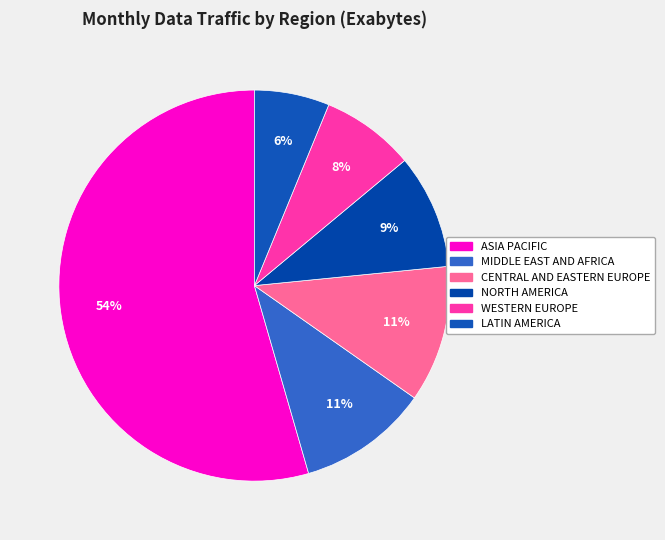

To the nearest percent, what portion does WESTERN EUROPE represent?

8%